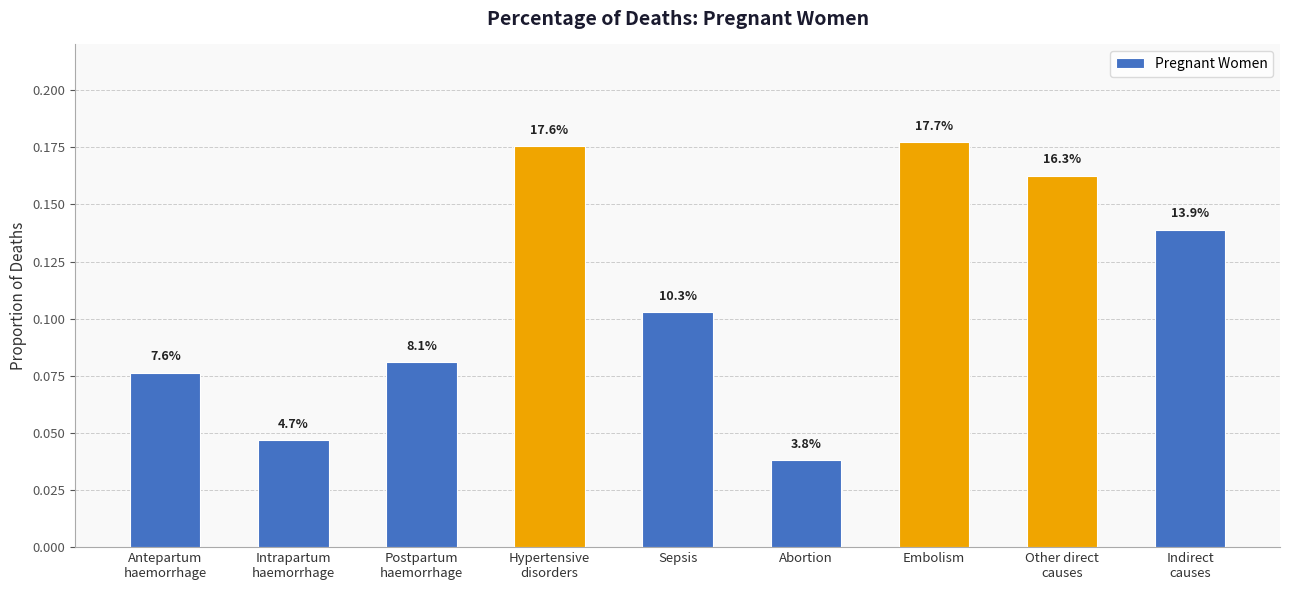

Are the bars horizontal?

No